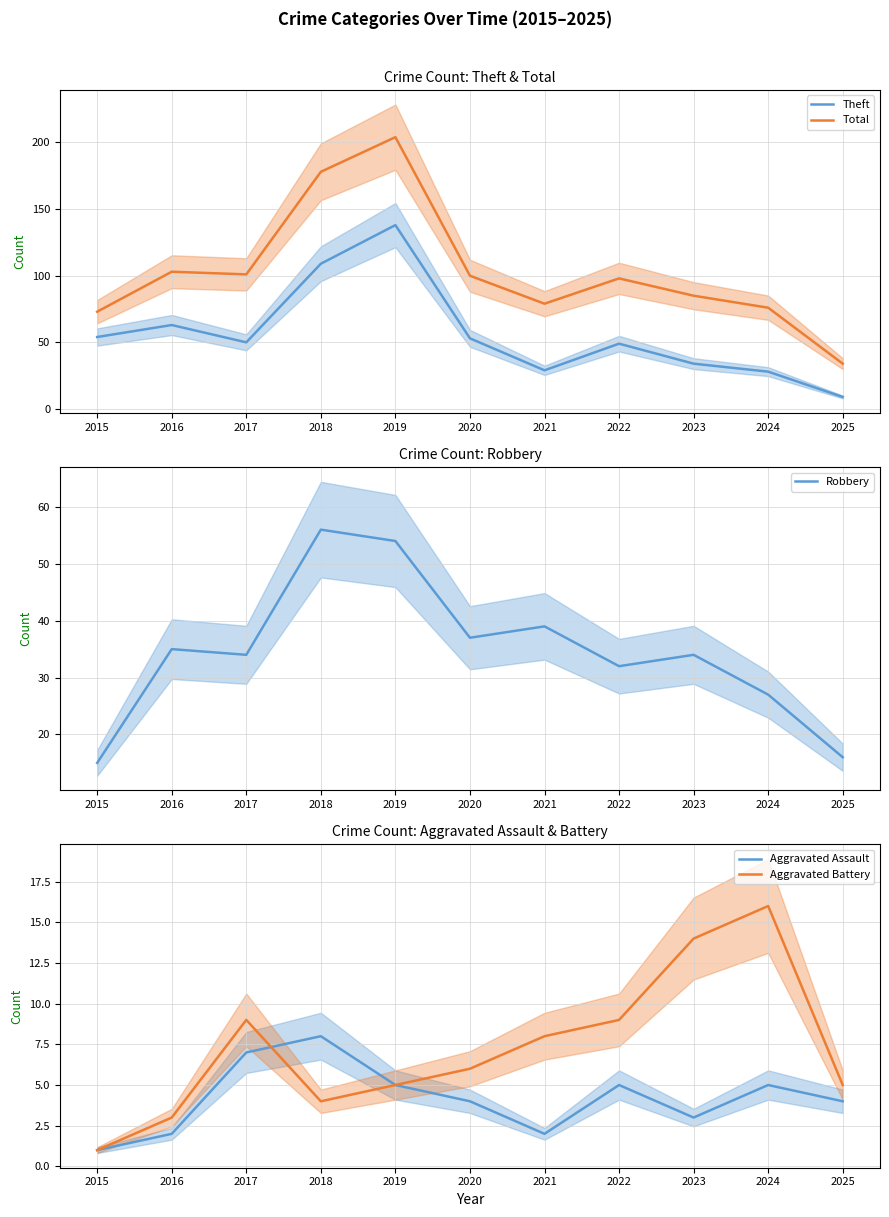

What is the maximum value shown in the chart?

204